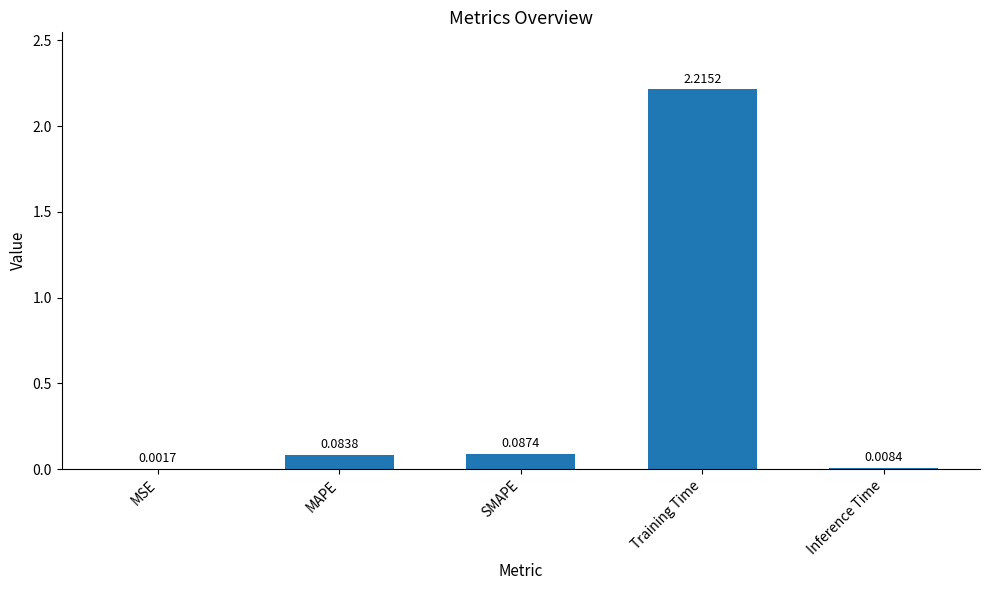

What is the sum of the values at Training Time and MAPE?

2.3